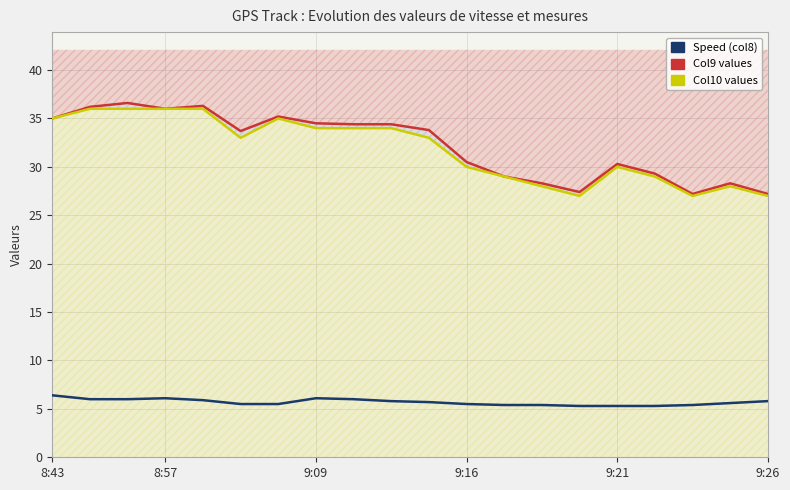

Does the chart have visible grid lines?

Yes